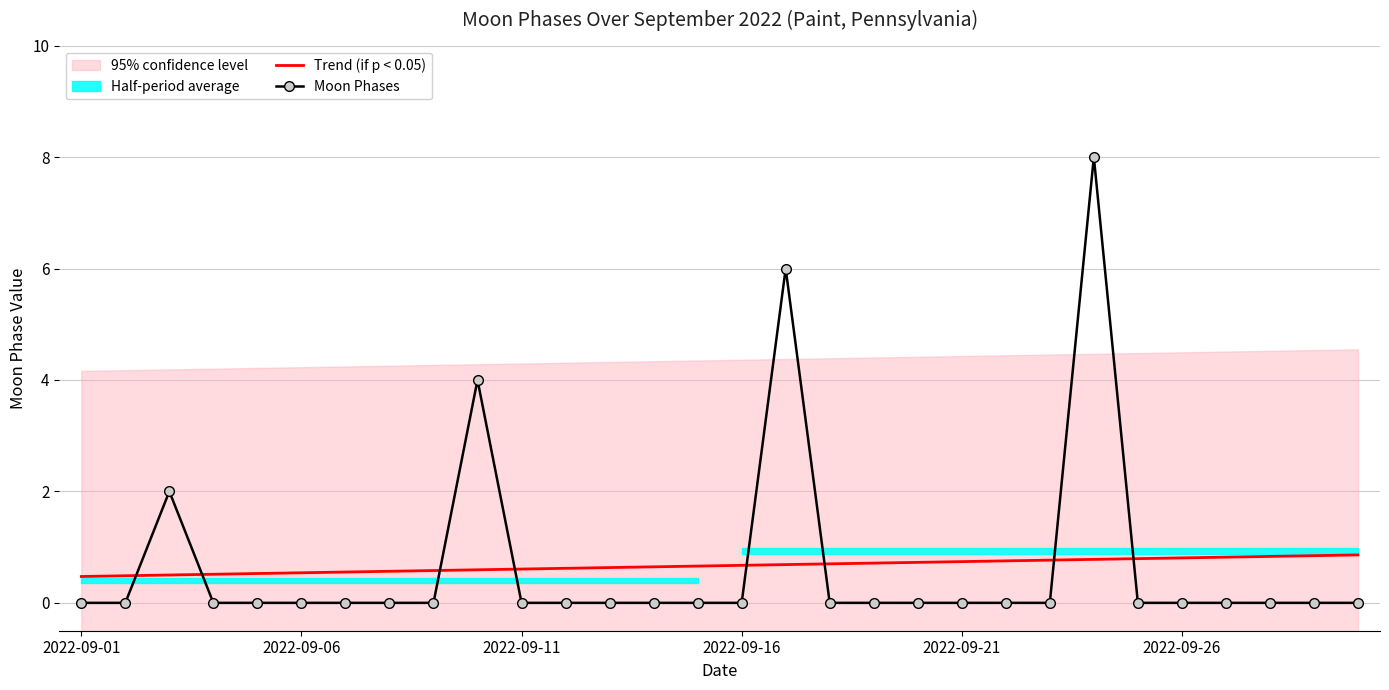

At how many categories does at least one series exceed 3?

3